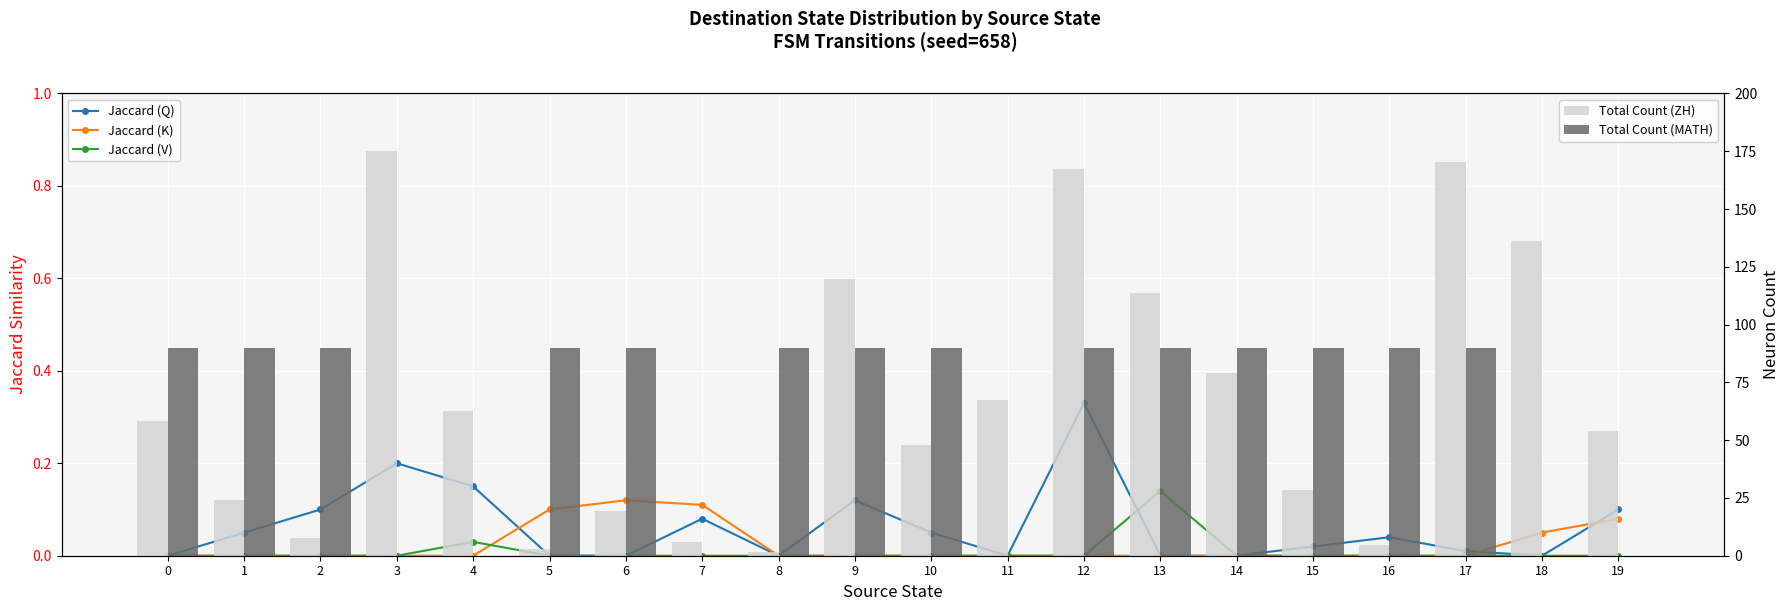

What is the sum of the Jaccard (Q) values at 1 and 4?

0.2